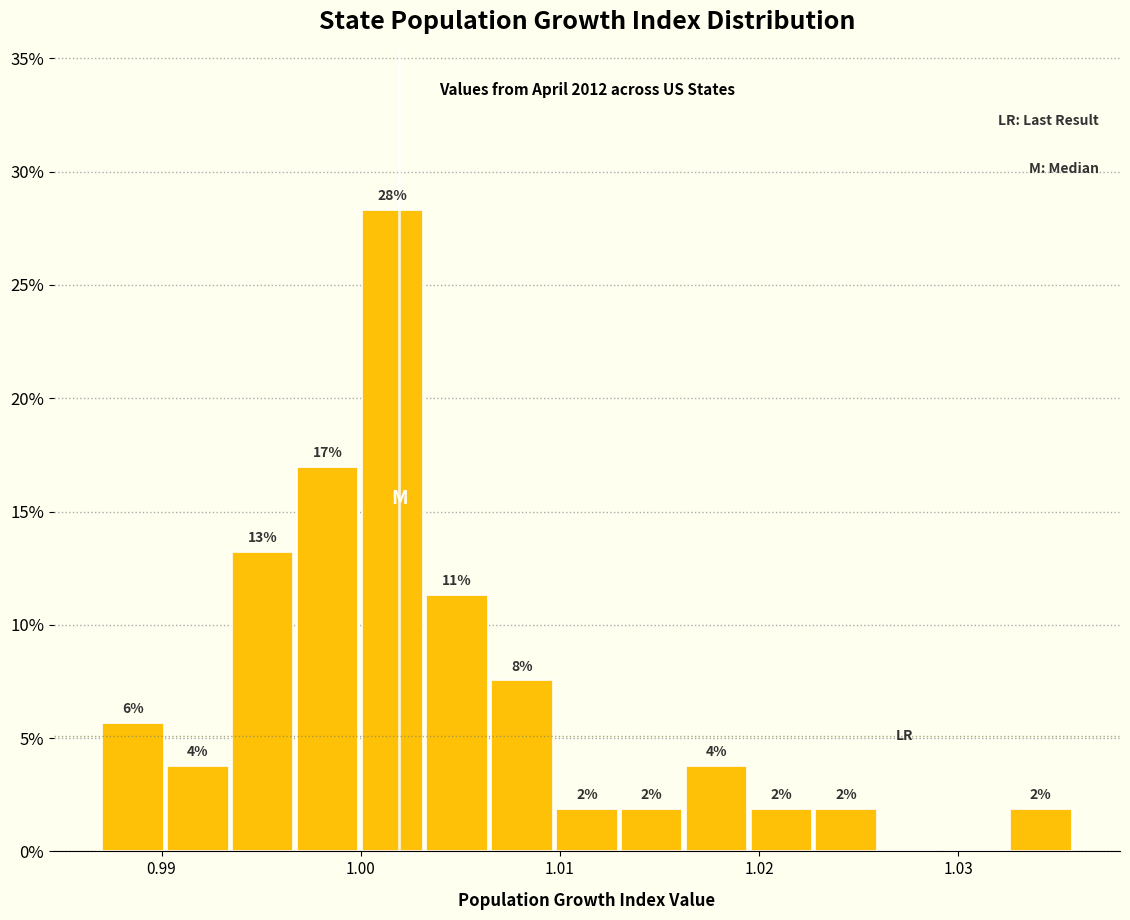

Read against the x-axis, roughly where is the centre of the tallest bar?

1.002